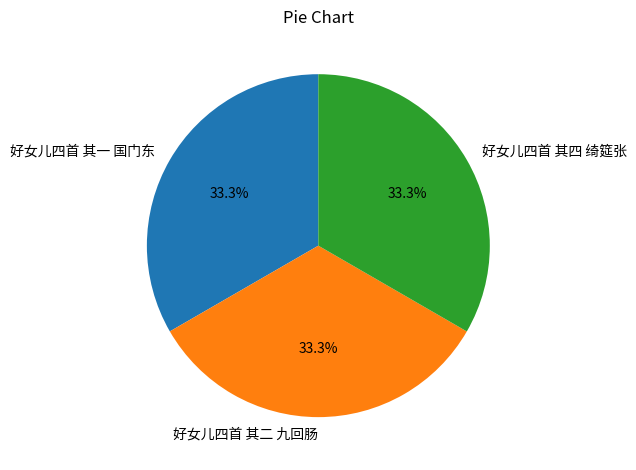

Approximately how many times larger is the value at 好女儿四首 其四 绮筵张 compared to 好女儿四首 其一 国门东?

1.0